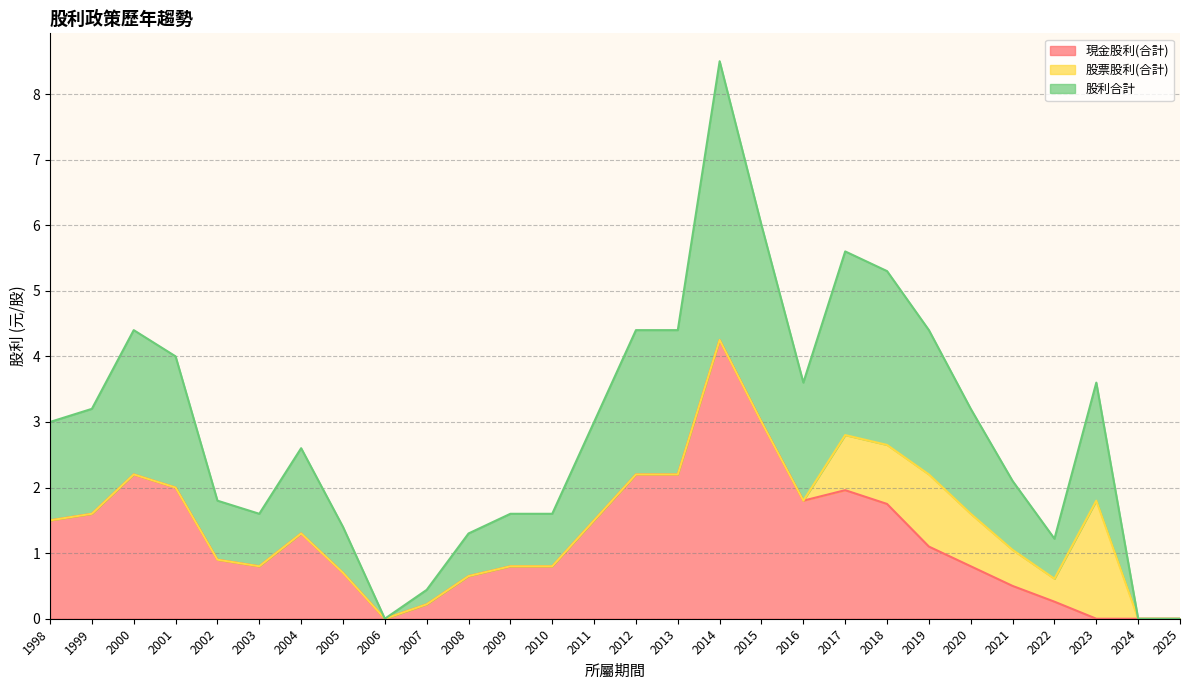

True or false: 現金股利(合計) and 股利合計 intersect in this chart.

False